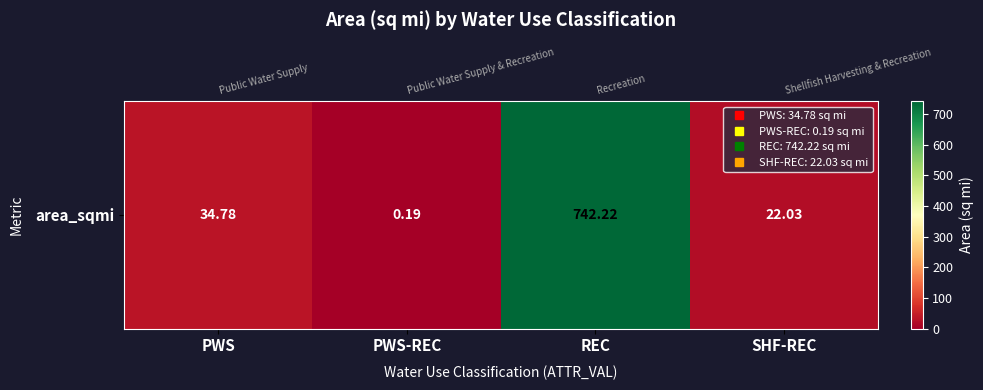

What is the change in value from PWS to SHF-REC?

-12.7